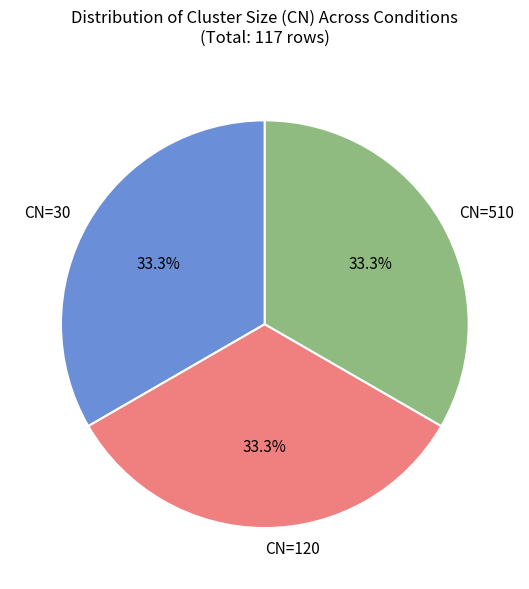

What is the ratio of the value at CN=510 to the value at CN=30?

1.0